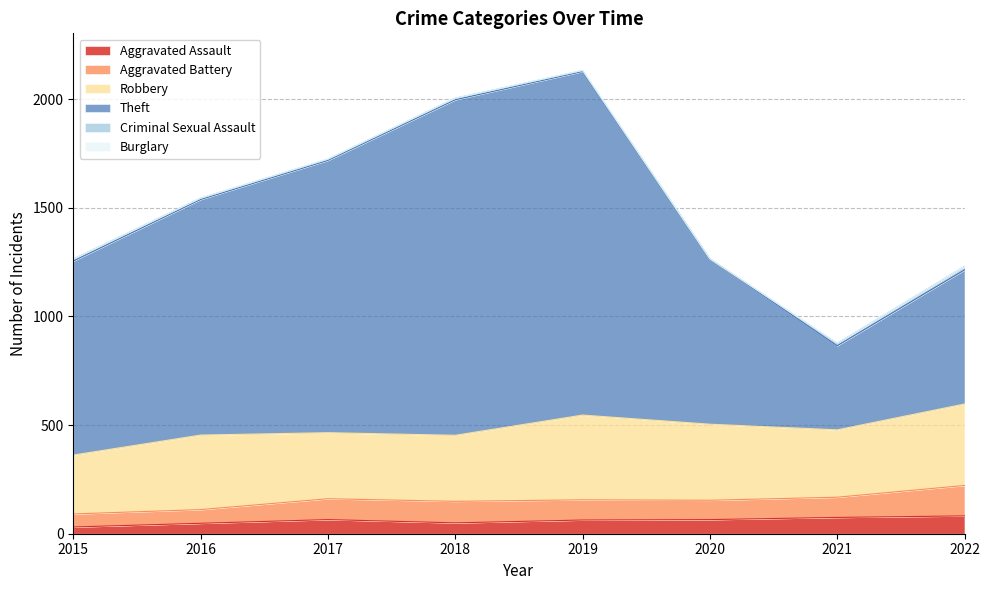

Which series has the largest total across all categories?

Theft